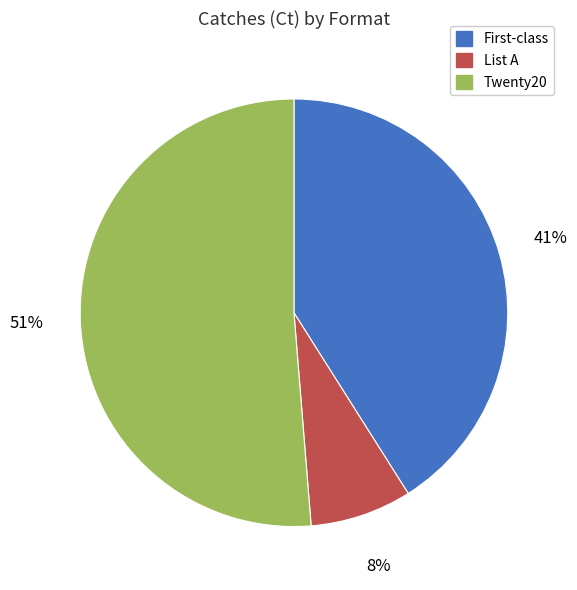

What is the smallest slice in the pie chart?

List A